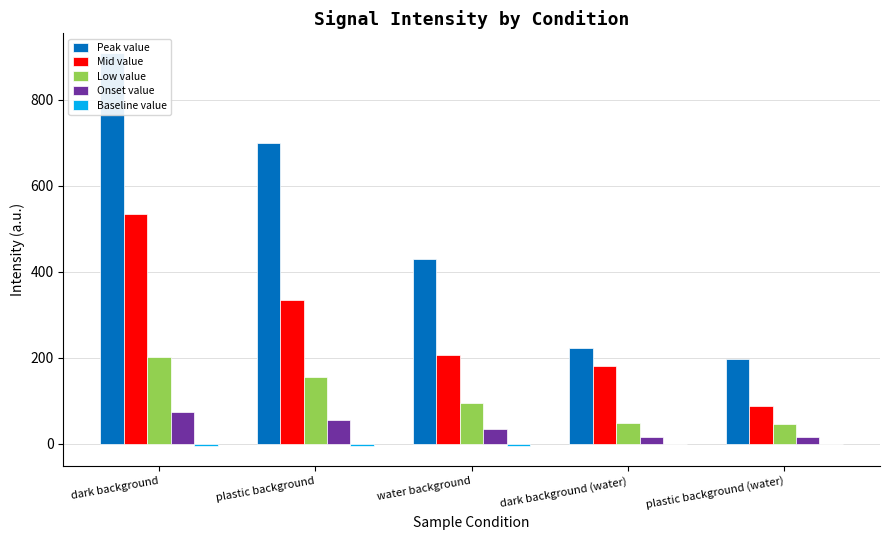

What is the highest value of the Mid value series?

533.8